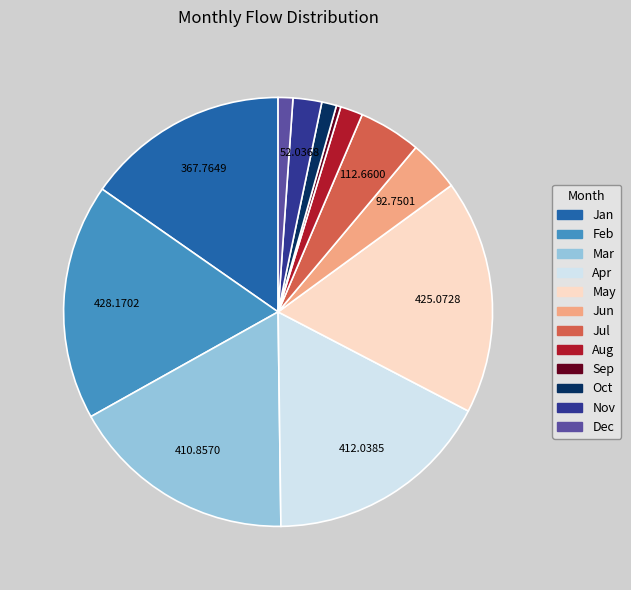

What is the smallest slice in the pie chart?

Sep